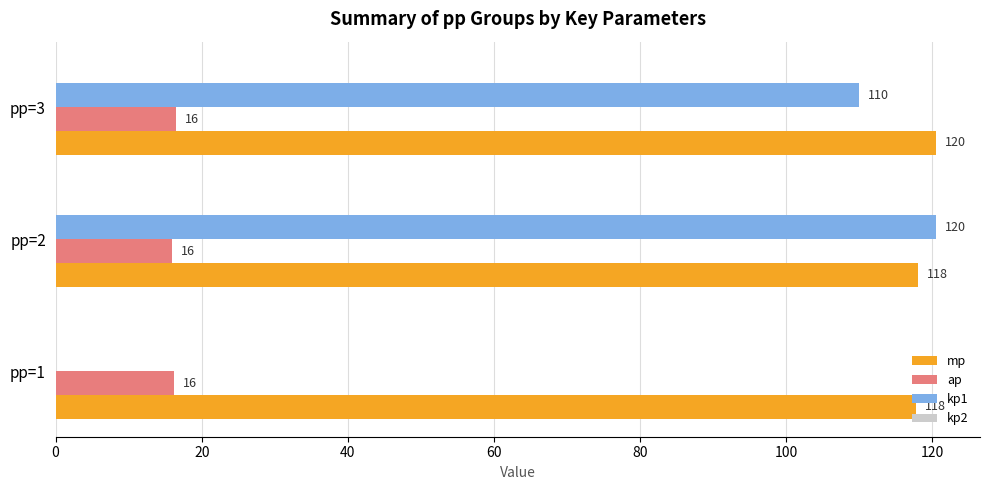

Is the value of kp1 at pp=3 greater than the value of mp at pp=2?

No